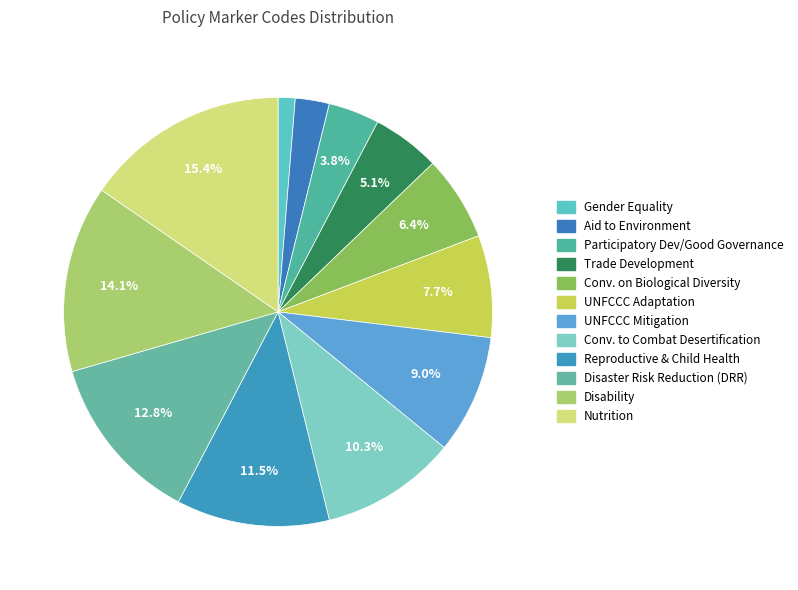

Is there a majority slice in this chart?

No